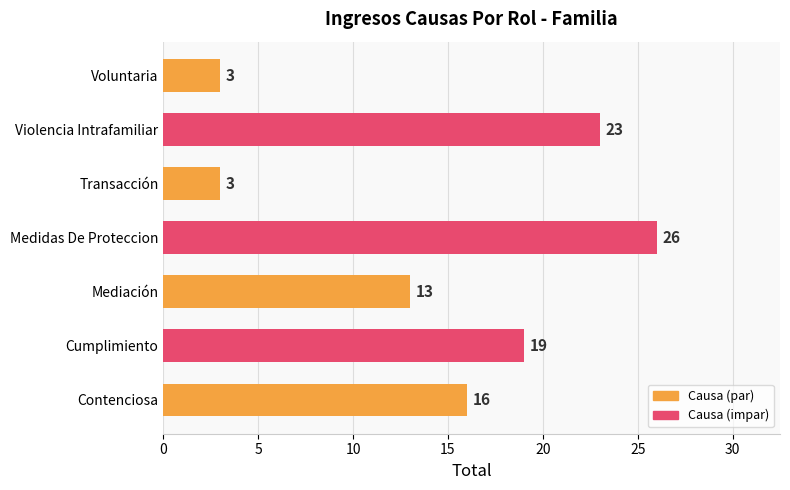

How many bars are there in total?

7